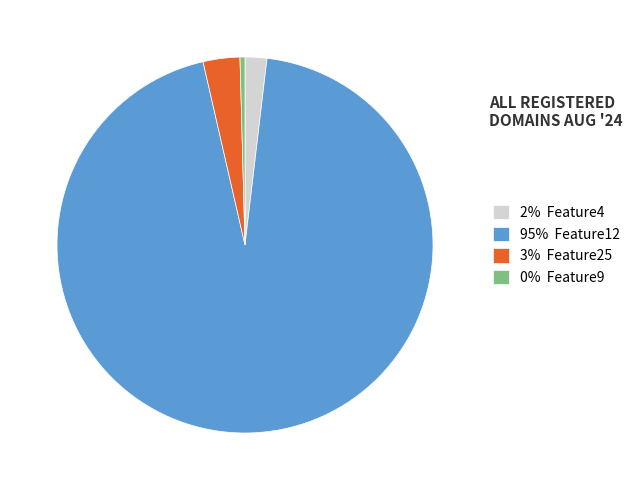

How many slices are in this pie chart?

4